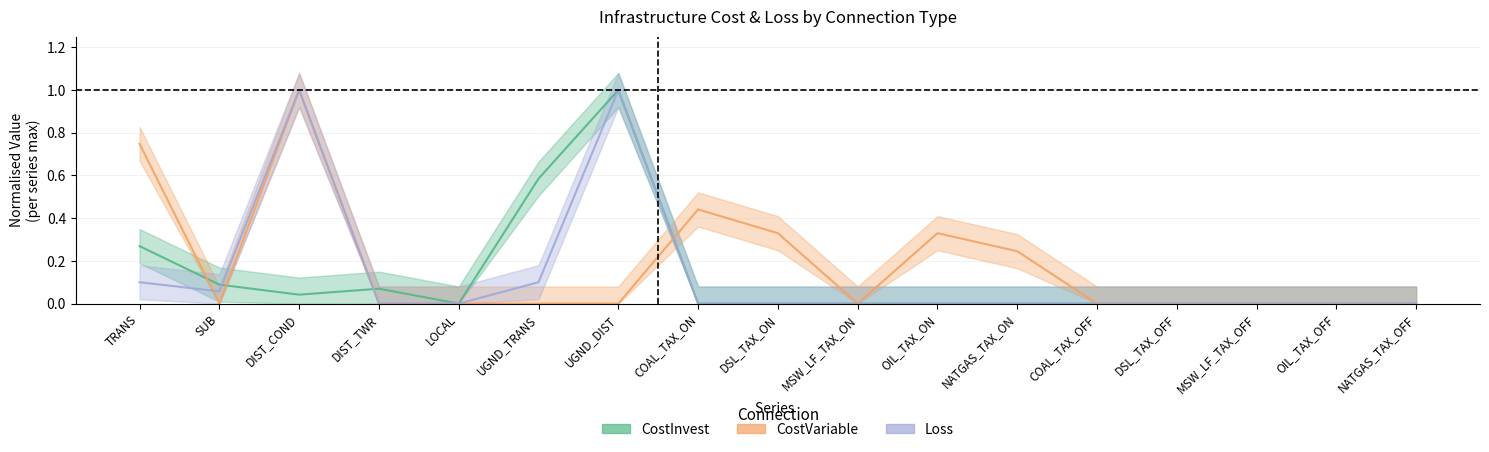

What is the difference between the maximum and second lowest values in the CostVariable series?

1.0